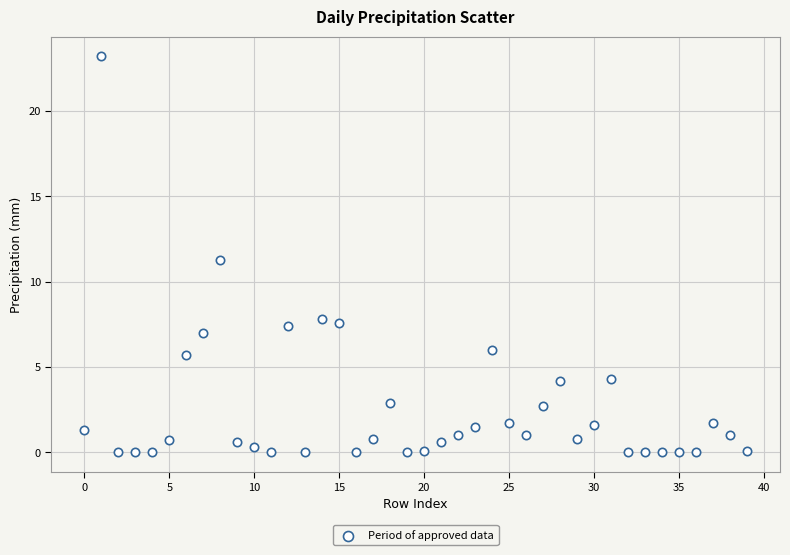

What Y value in the scatter plot is closest to 11?

11.3